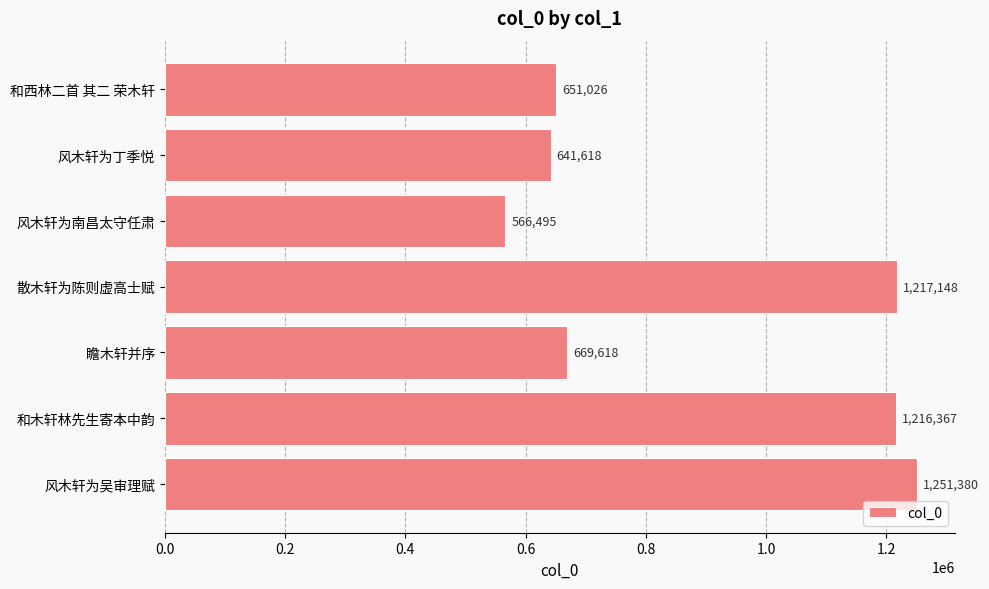

Reading top to bottom, transcribe all the data shown in this chart.

651026	641618	566495	1217148	669618	1216367	1251380